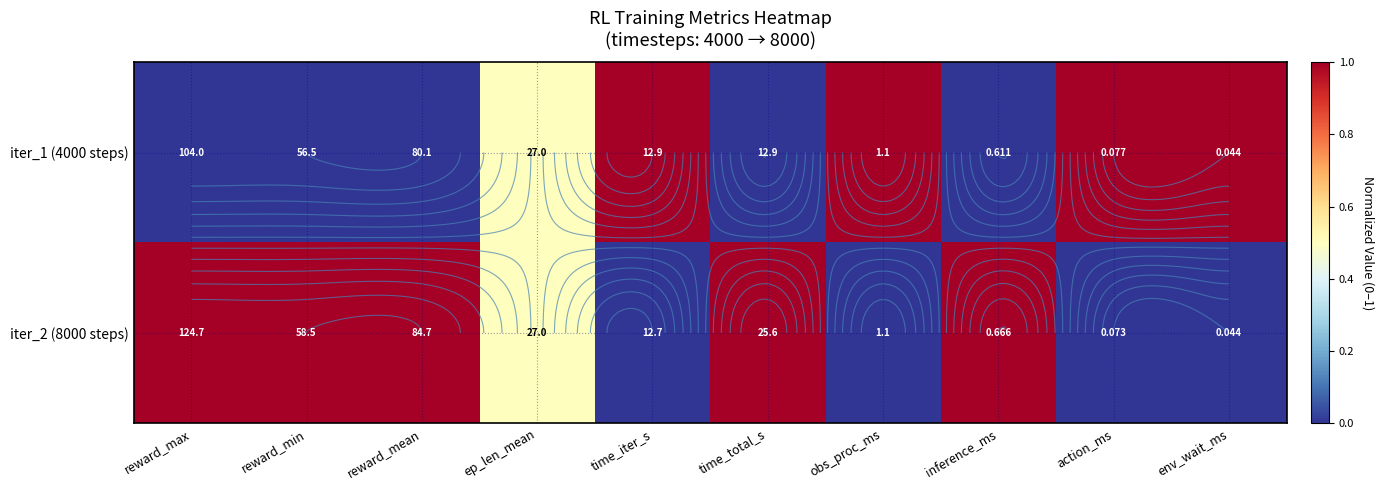

The iter_1 (4000 steps) series shows 0.7 at reward_mean. True or false?

False